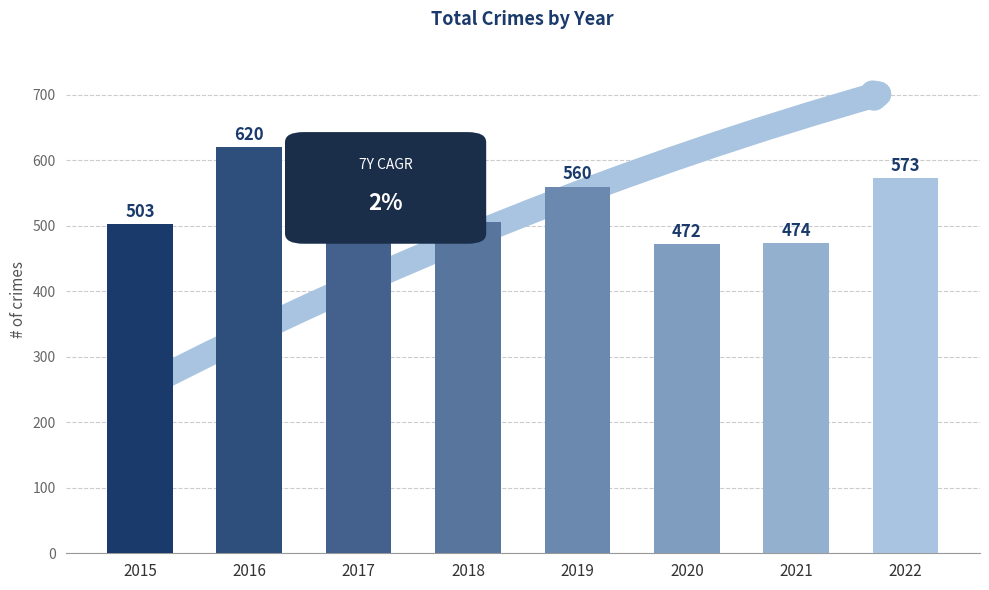

What is the difference between the values at 2019 and 2016?

60